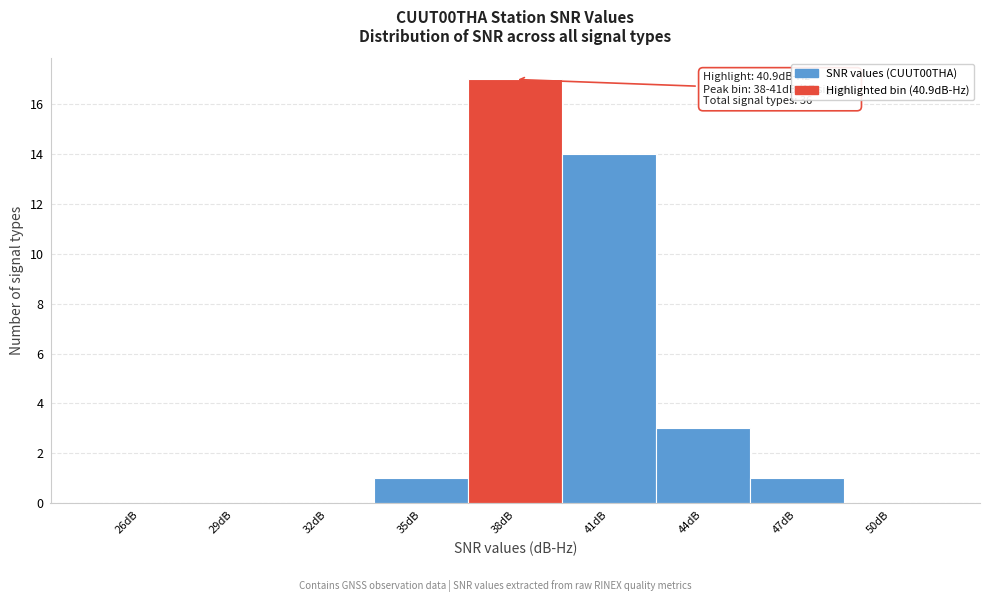

Reading right to left, what are all the values shown in this chart?

50dB=0	47dB=1	44dB=3	41dB=14	38dB=17	35dB=1	32dB=0	29dB=0	26dB=0